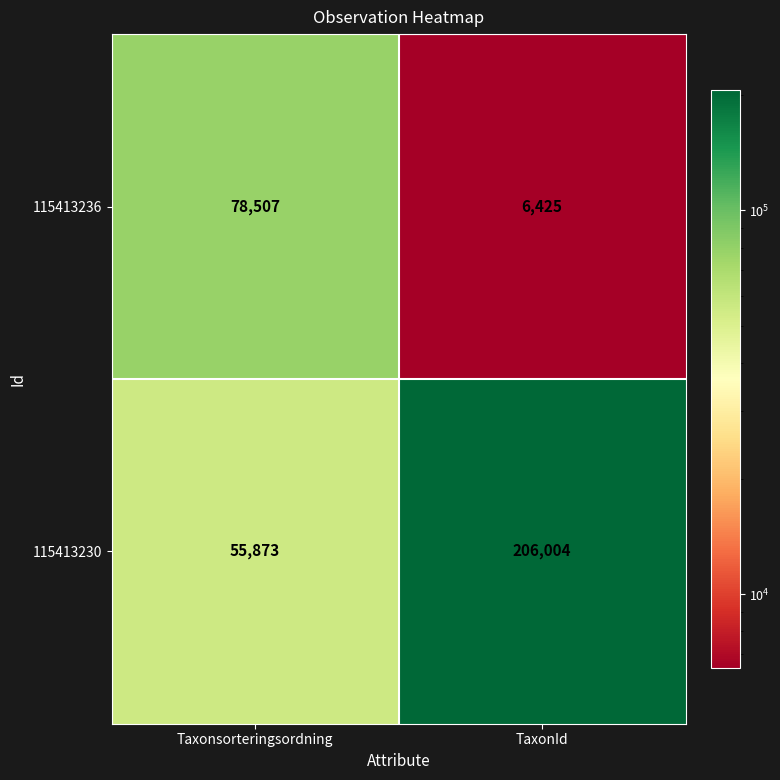

Rank the series by their maximum value, from lowest to highest.

115413236, 115413230